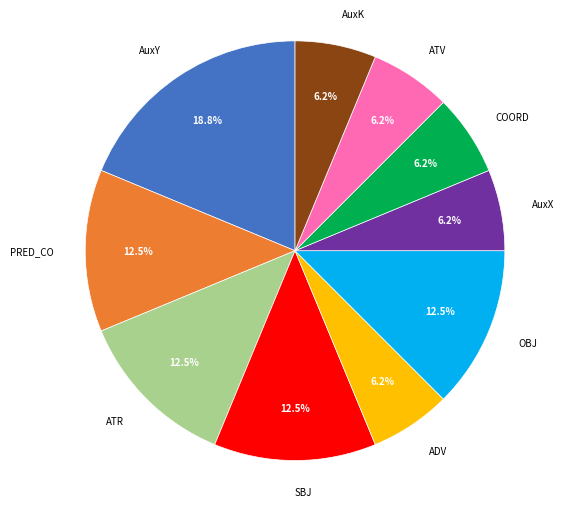

Approximately how many times larger is the value at SBJ compared to PRED_CO?

1.0